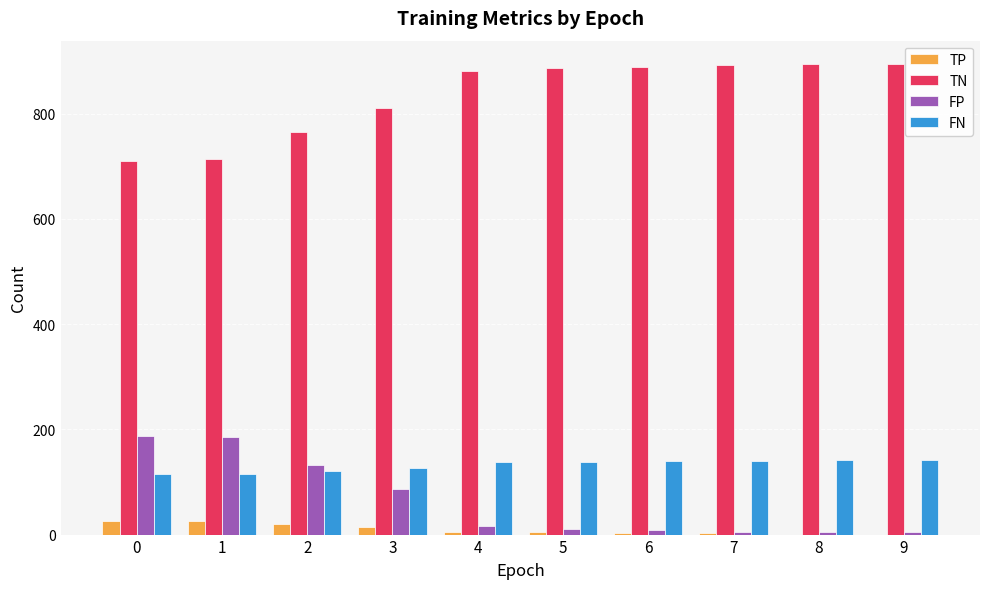

What is the sum of all FN values?

1318